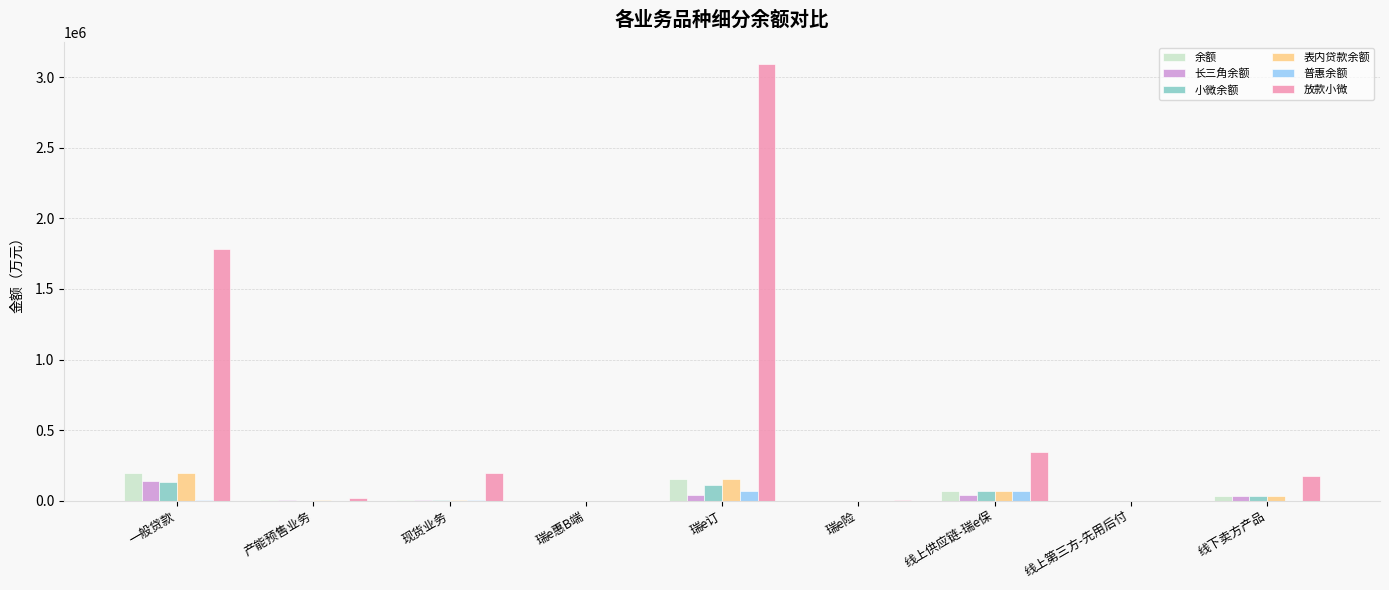

Where is 放款小微 nearest to the value 1548007?

一般贷款